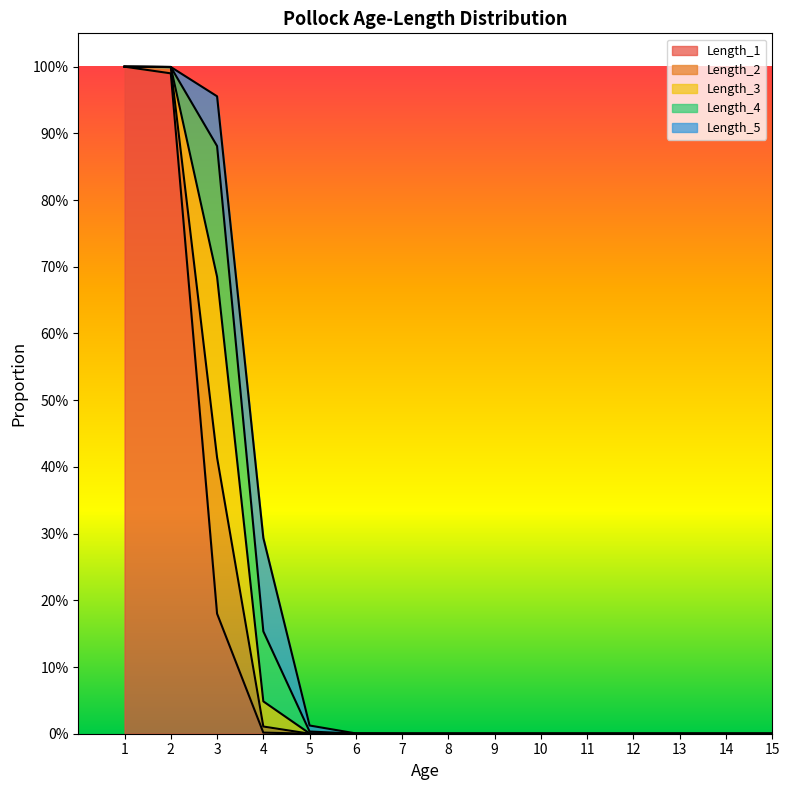

Where is the first local minimum for Length_2?

10